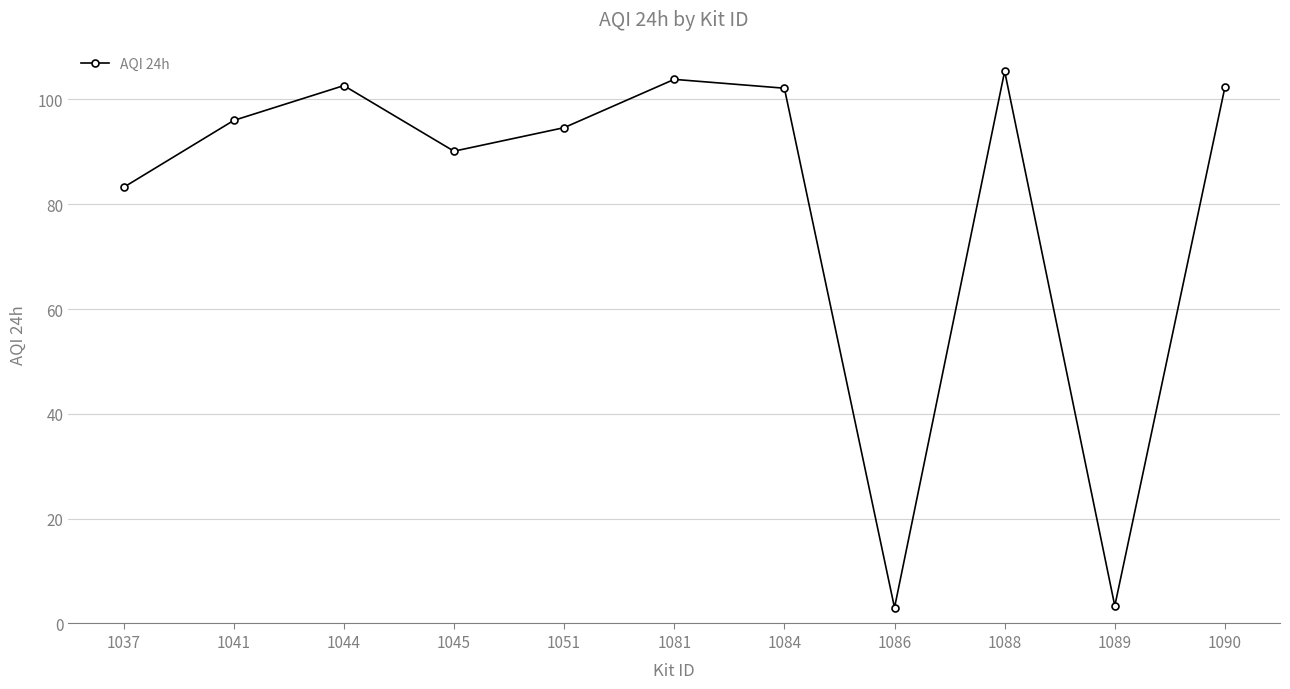

Is this an area chart (filled region under the line)?

No